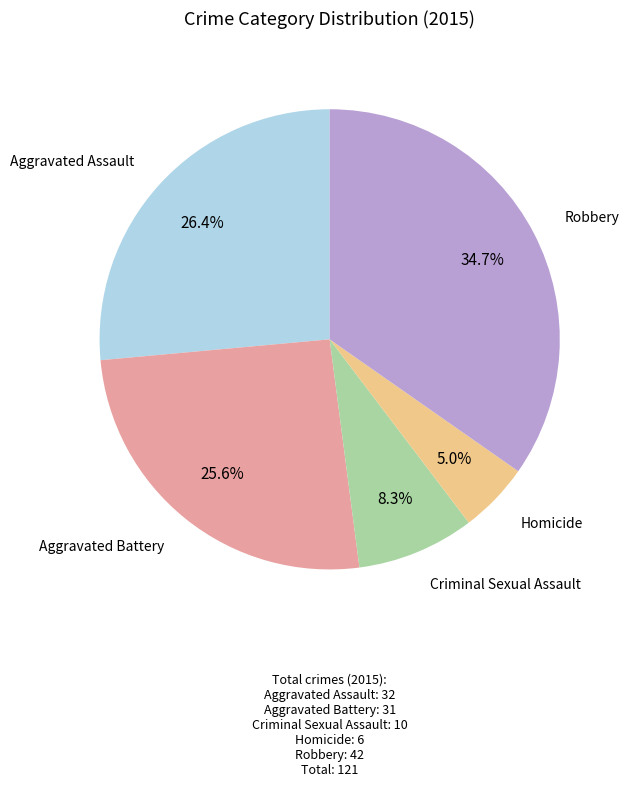

Is there any slice that represents more than half of the pie?

No